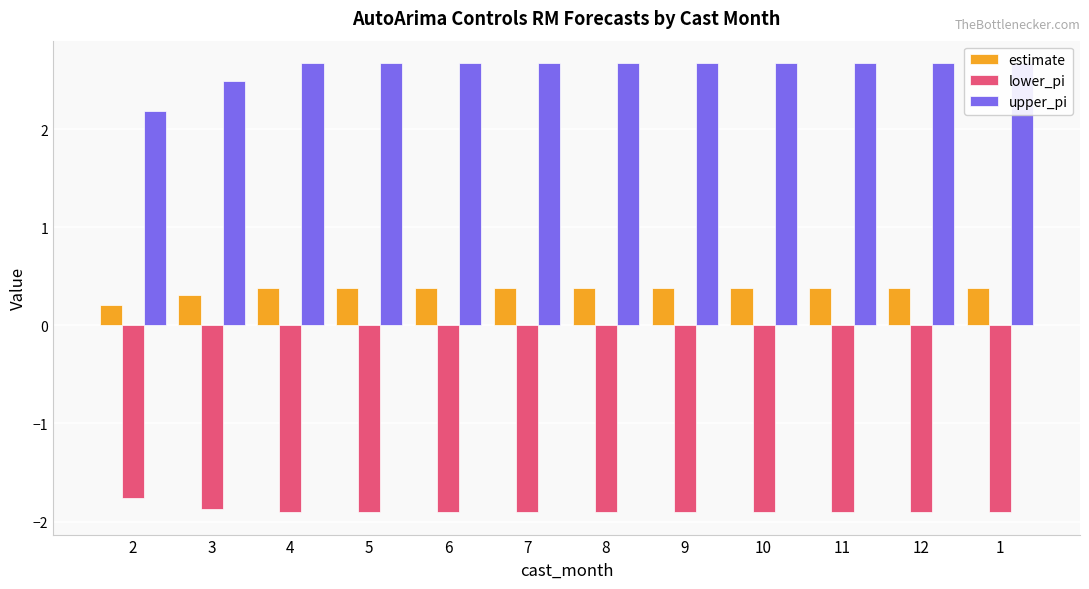

Rank the categories by lower_pi value from lowest to highest.

4, 5, 6, 7, 8, 9, 10, 11, 12, 1, 3, 2